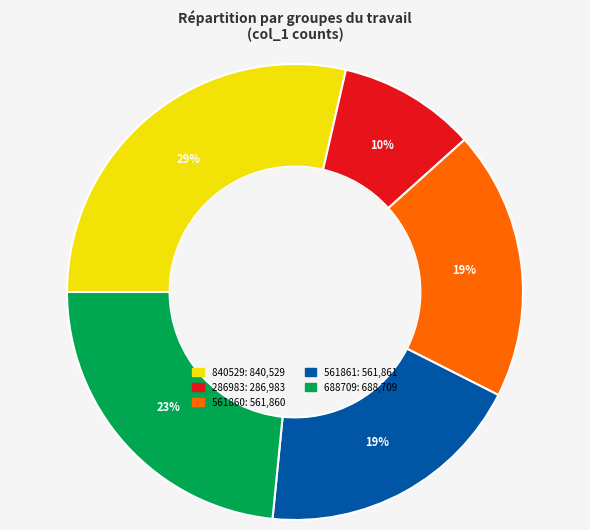

To the nearest percent, what is the average slice percentage?

20%